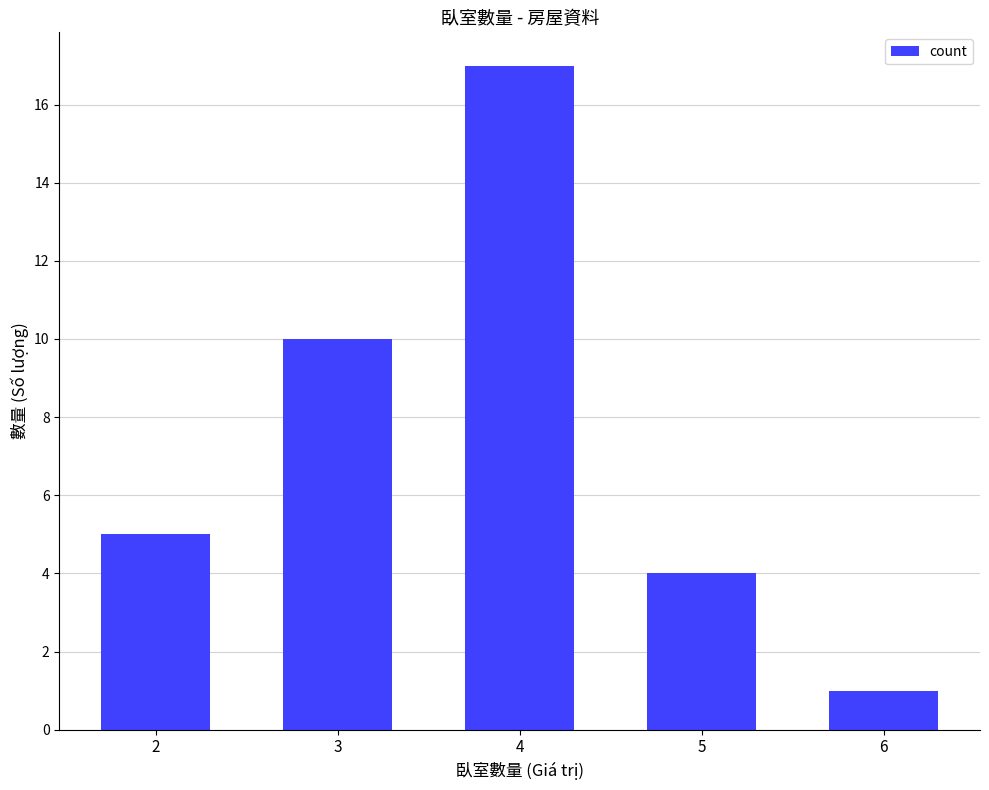

At which label is the value closest to 9?

3